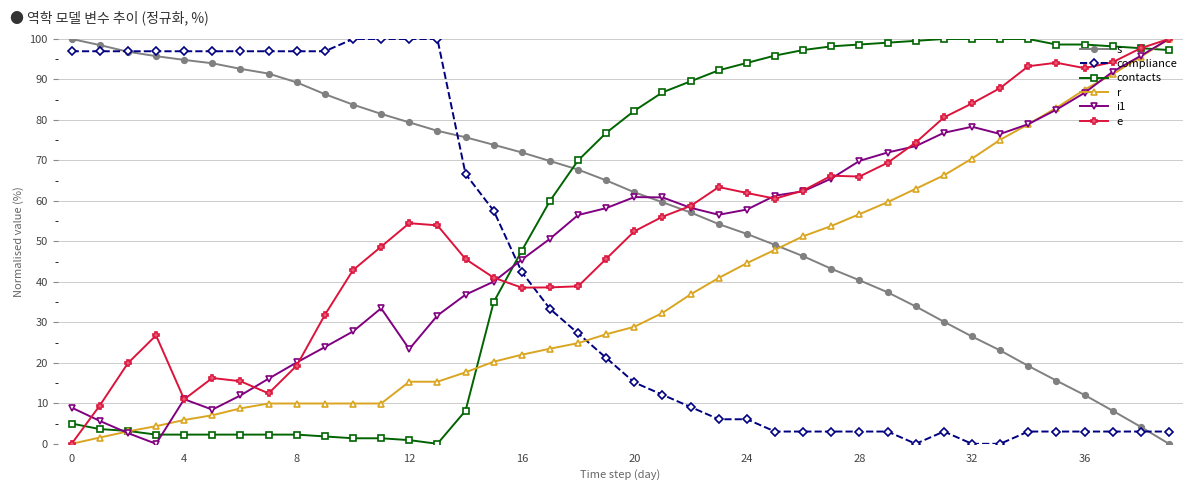

How many times do s and r cross each other?

1